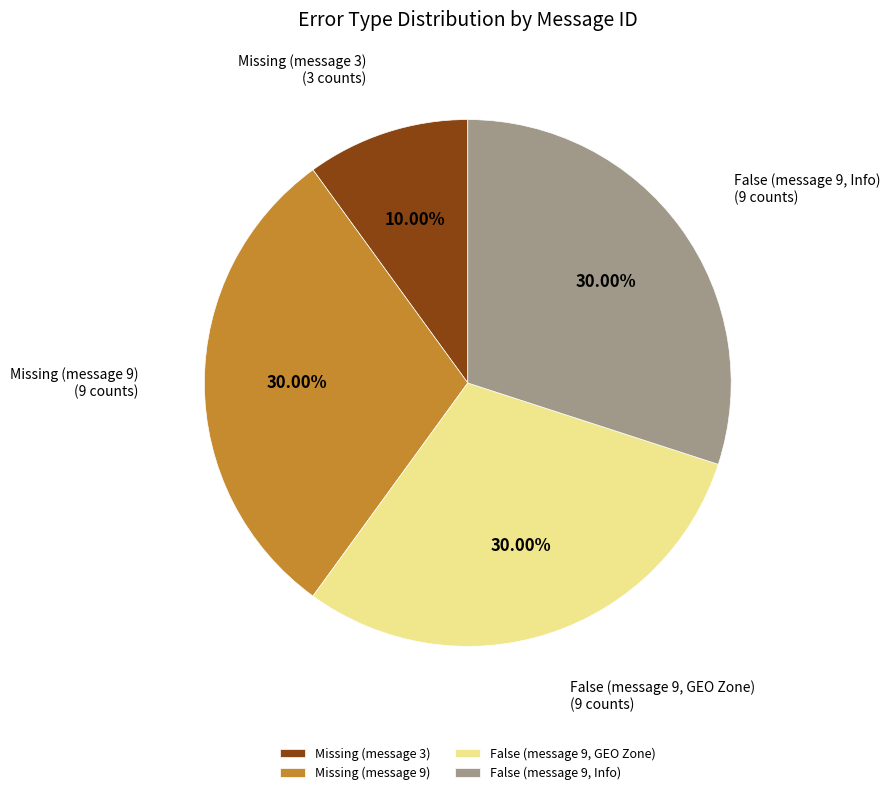

Is there any slice that represents more than half of the pie?

No